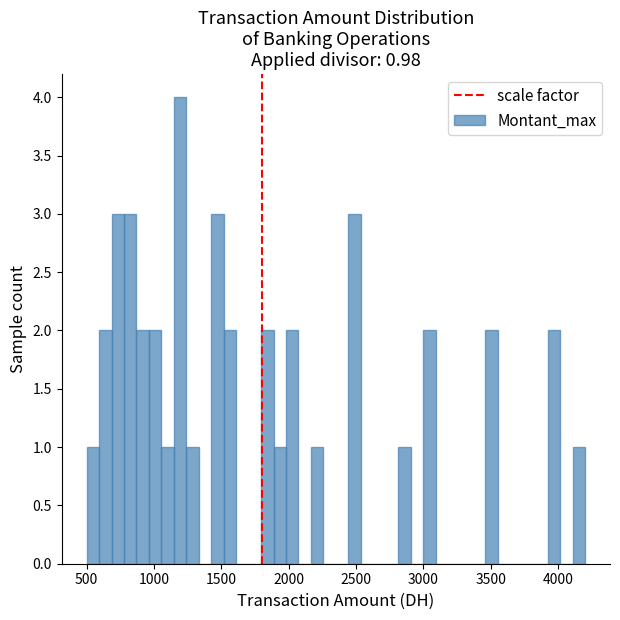

Read against the x-axis, roughly where is the centre of the tallest bar?

1200